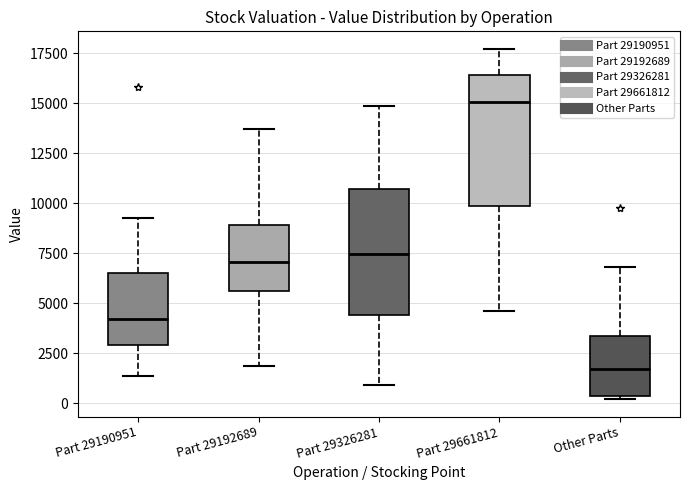

Which box has the lowest median line?

Other Parts